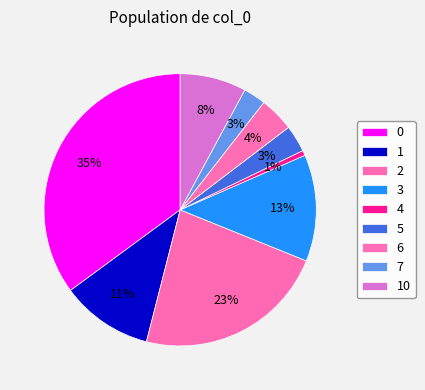

To the nearest percent, what is the difference between the 0 and 1 slice percentages?

24%